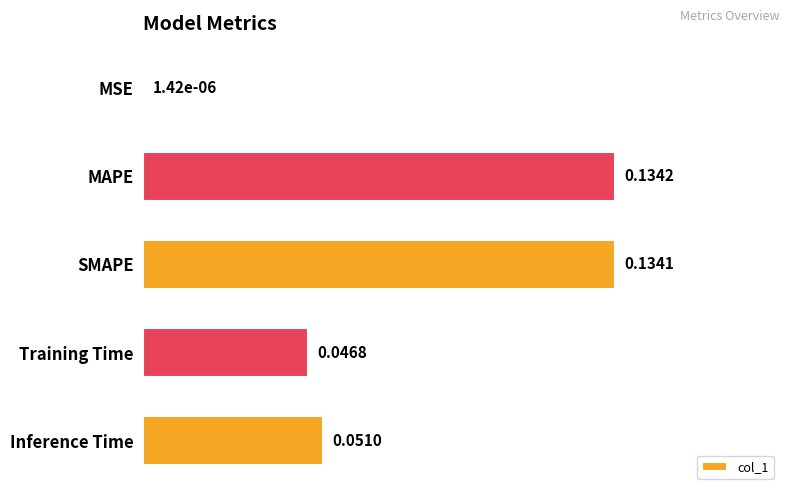

Which category has the highest value across all series?

MAPE